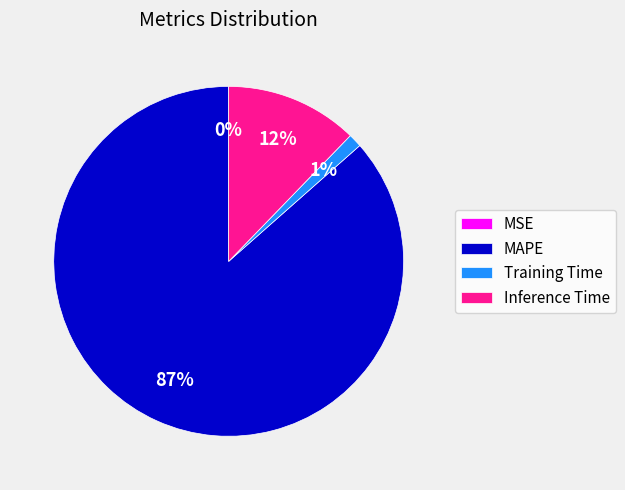

To the nearest percent, what is the average slice percentage?

25%